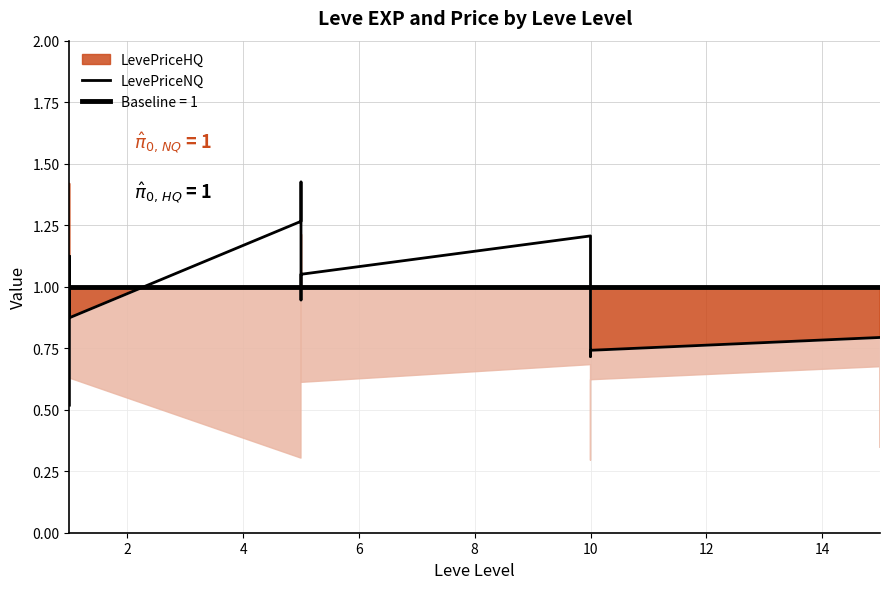

Does the chart display data point markers on the line(s)?

No